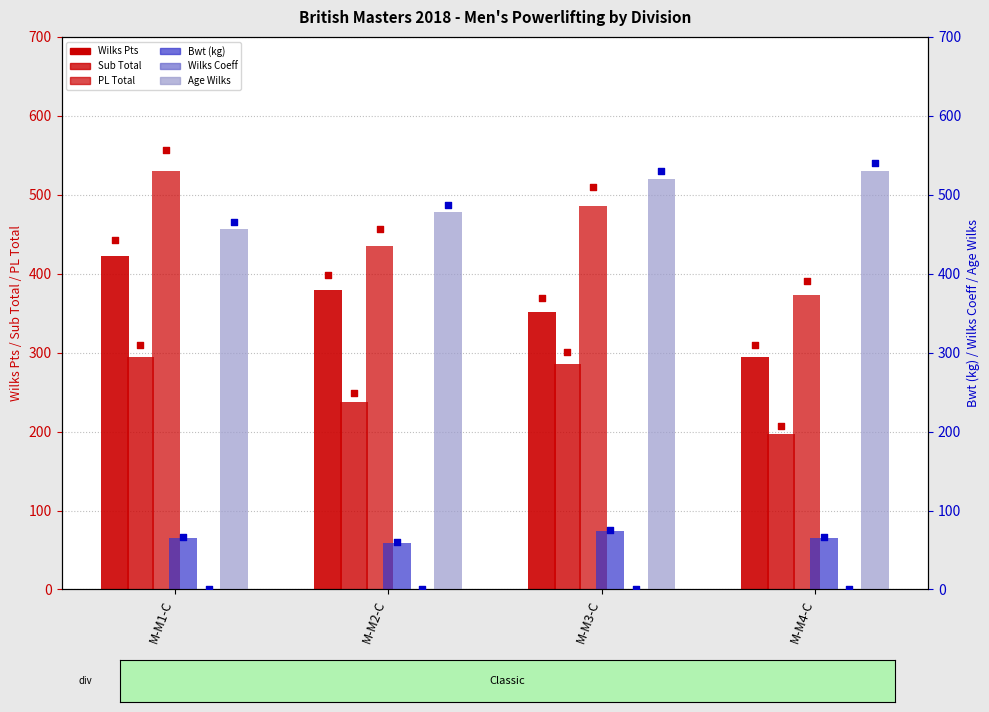

Which series has the largest total across all categories?

Age Wilks